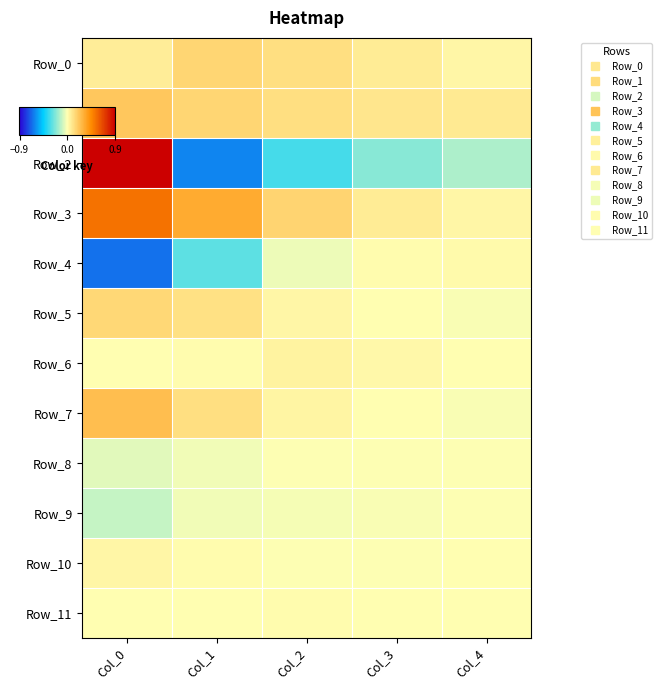

Reading left to right, extract all data points from this chart.

Row_0: Col_0=0.1	Col_1=0.2	Col_2=0.1	Col_3=0.1	Col_4=0.0
Row_1: Col_0=0.2	Col_1=0.2	Col_2=0.1	Col_3=0.1	Col_4=0.1
Row_2: Col_0=0.9	Col_1=-0.6	Col_2=-0.3	Col_3=-0.2	Col_4=-0.1
Row_3: Col_0=0.5	Col_1=0.3	Col_2=0.2	Col_3=0.1	Col_4=0.0
Row_4: Col_0=-0.7	Col_1=-0.3	Col_2=-0.0	Col_3=0.0	Col_4=0.0
Row_5: Col_0=0.2	Col_1=0.1	Col_2=0.0	Col_3=0.0	Col_4=-0.0
Row_6: Col_0=0.0	Col_1=0.0	Col_2=0.0	Col_3=0.0	Col_4=0.0
Row_7: Col_0=0.3	Col_1=0.1	Col_2=0.0	Col_3=0.0	Col_4=-0.0
Row_8: Col_0=-0.1	Col_1=-0.0	Col_2=-0.0	Col_3=-0.0	Col_4=-0.0
Row_9: Col_0=-0.1	Col_1=-0.0	Col_2=-0.0	Col_3=-0.0	Col_4=-0.0
Row_10: Col_0=0.0	Col_1=0.0	Col_2=-0.0	Col_3=-0.0	Col_4=0.0
Row_11: Col_0=0.0	Col_1=0.0	Col_2=0.0	Col_3=0.0	Col_4=0.0